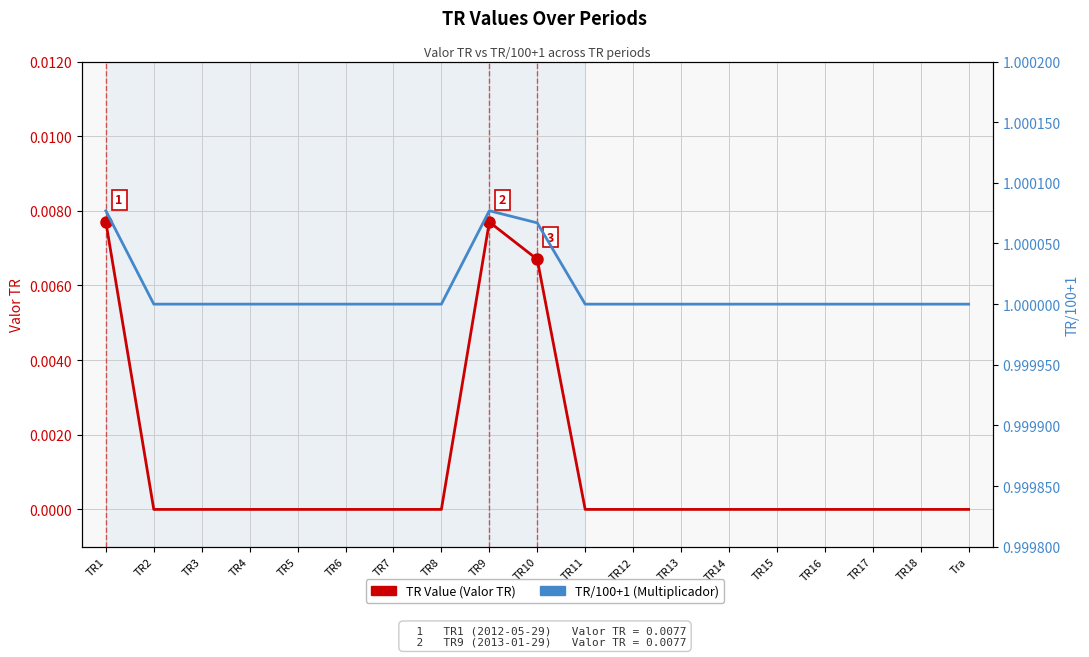

At which category does TR/100+1 reach its first local peak?

TR9